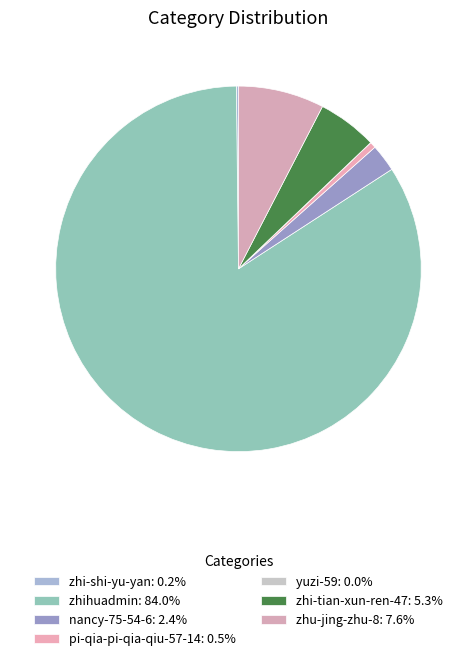

Combined, what portion of the pie is zhi-shi-yu-yan and pi-qia-pi-qia-qiu-57-14?

0.7%